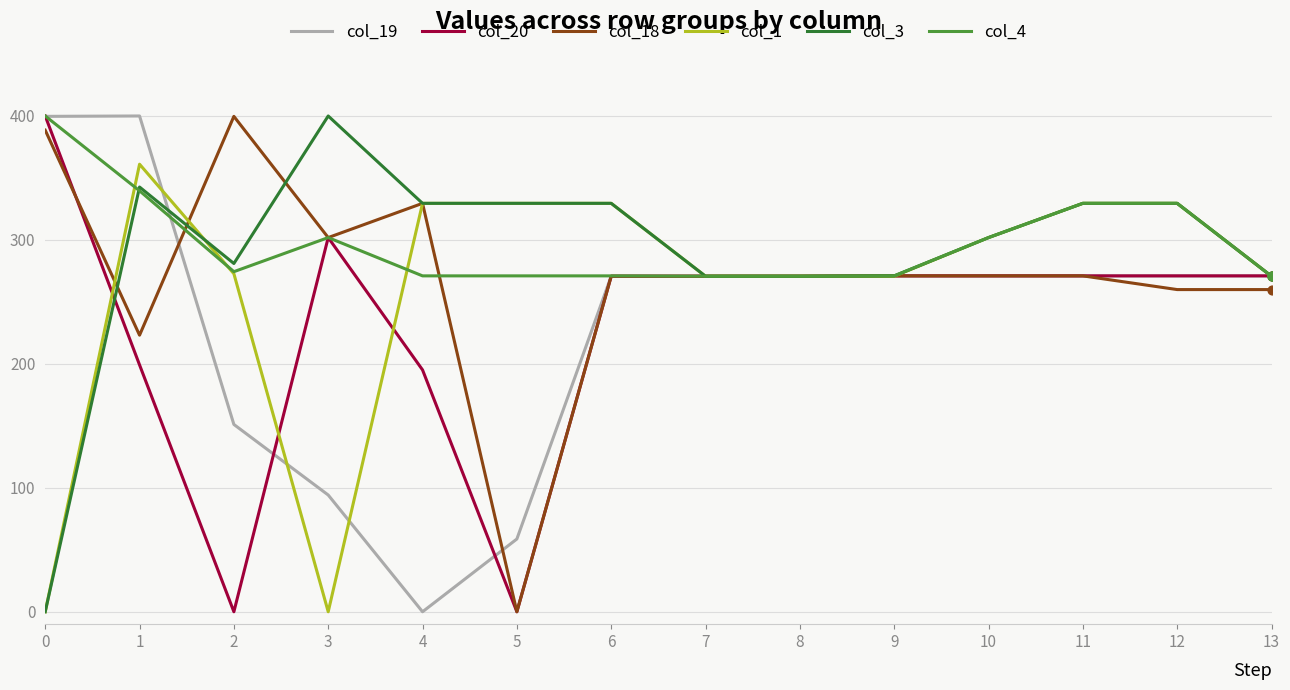

Is the value of col_18 at 5 greater than the value of col_19 at 10?

No